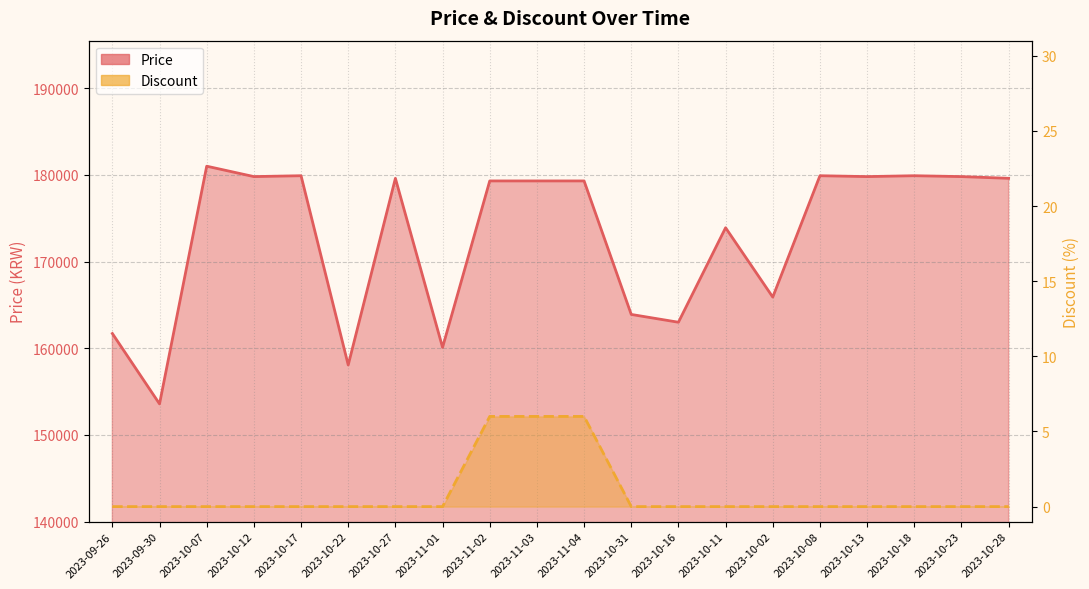

The value of Discount at 2023-10-27 is 0. True or false?

True